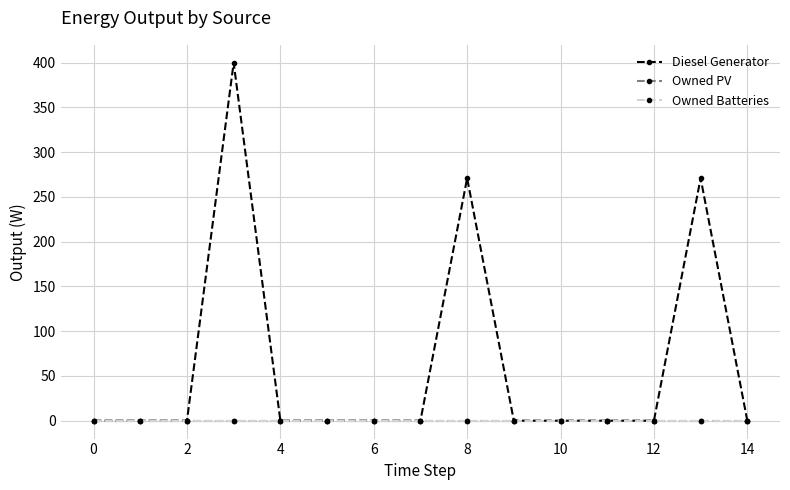

Is this an area chart (filled region under the line)?

No